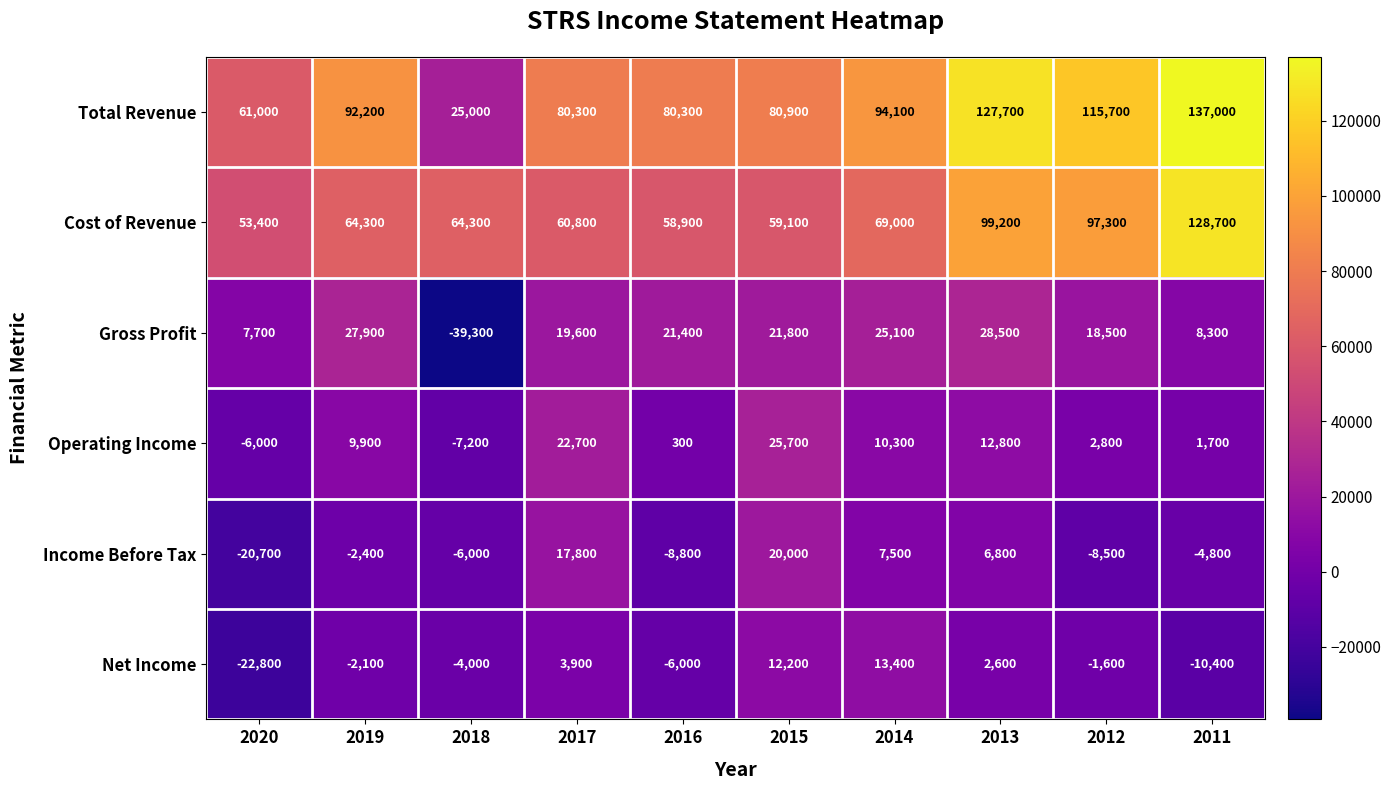

Which series has the widest spread of values?

Total Revenue